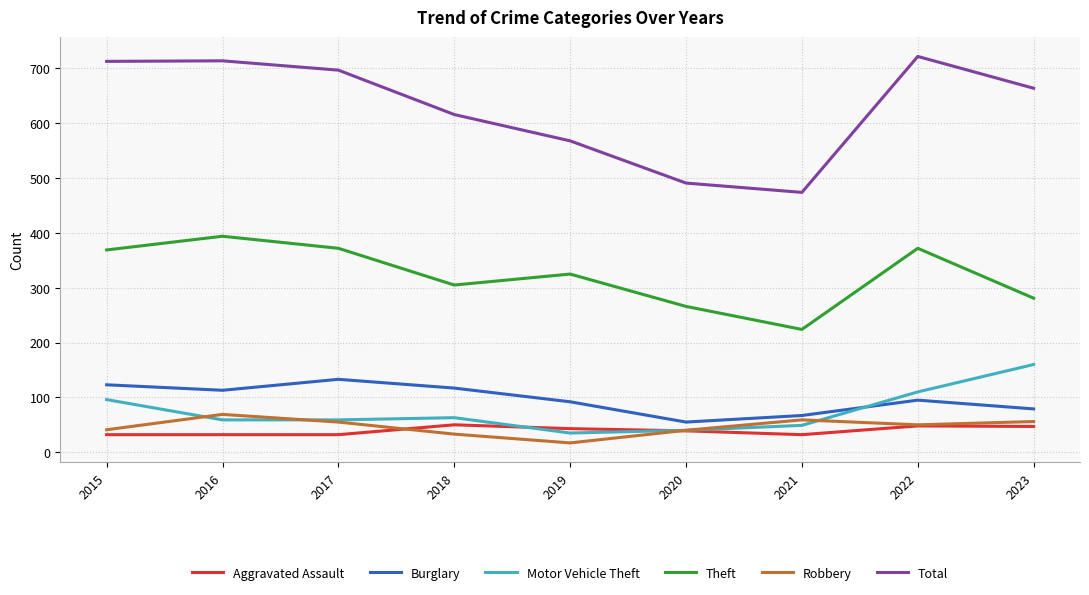

Which series changed the most between 2020 and 2023?

Total